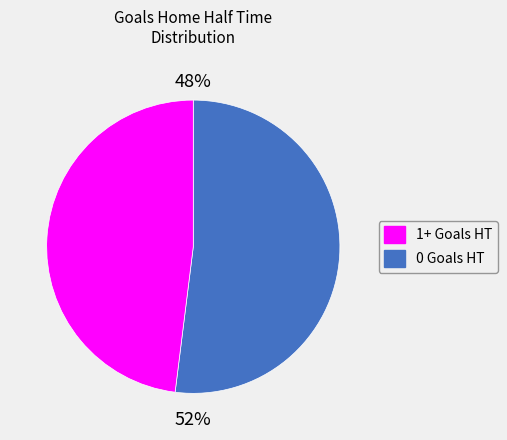

True or false: 3 accounts for 1% of the total.

False